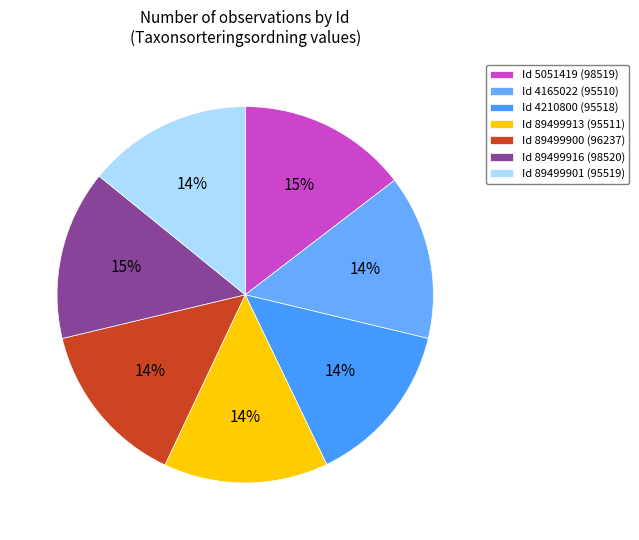

Does any single category account for the majority?

No